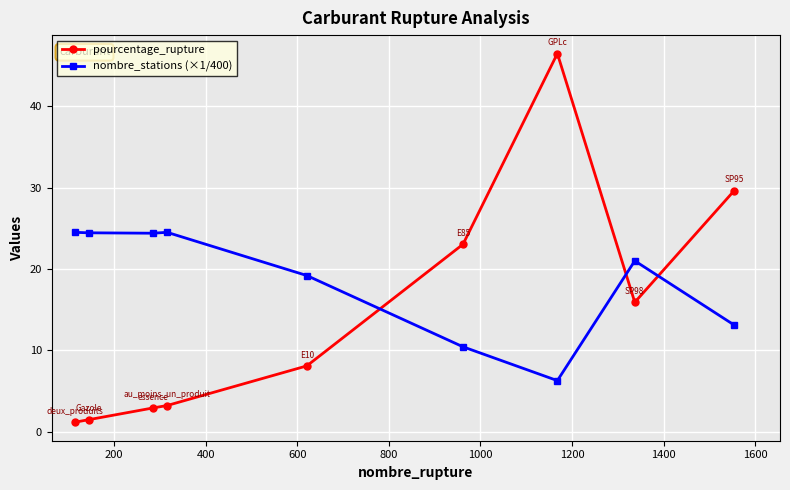

Which series has the largest total across all categories?

nombre_stations (×1/400)